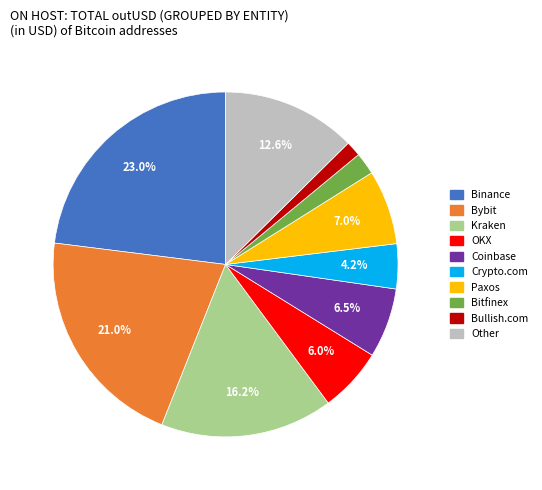

To the nearest percent, what is the difference between the largest and smallest slice percentages?

22%